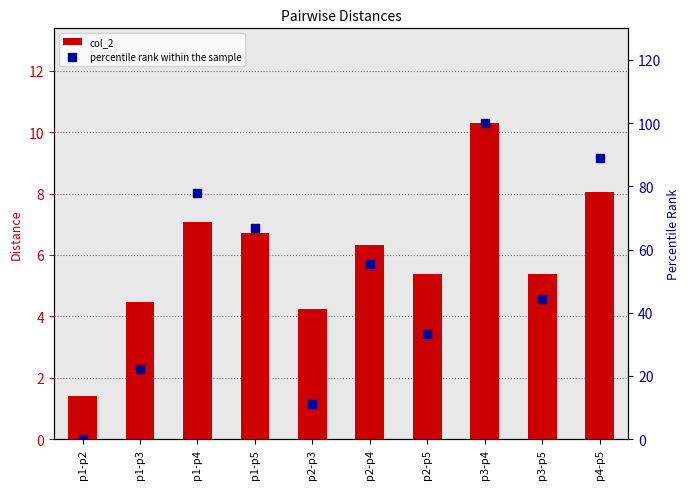

Which series reaches the maximum Y coordinate?

percentile rank within the sample